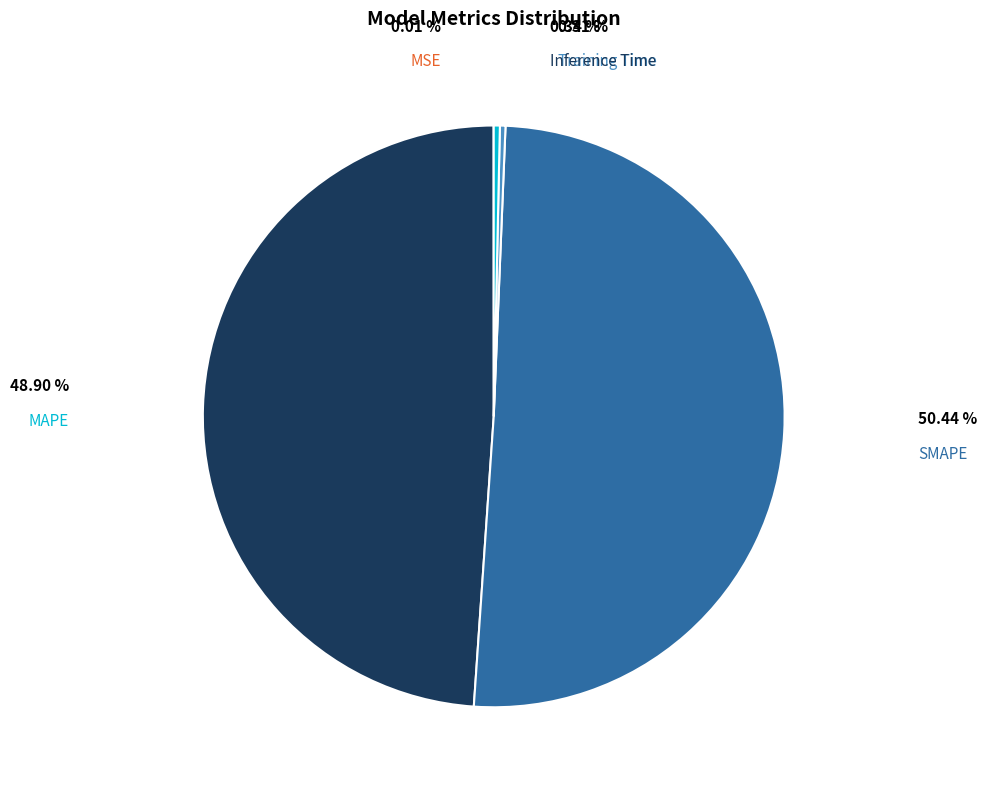

What is the largest slice in the pie chart?

SMAPE